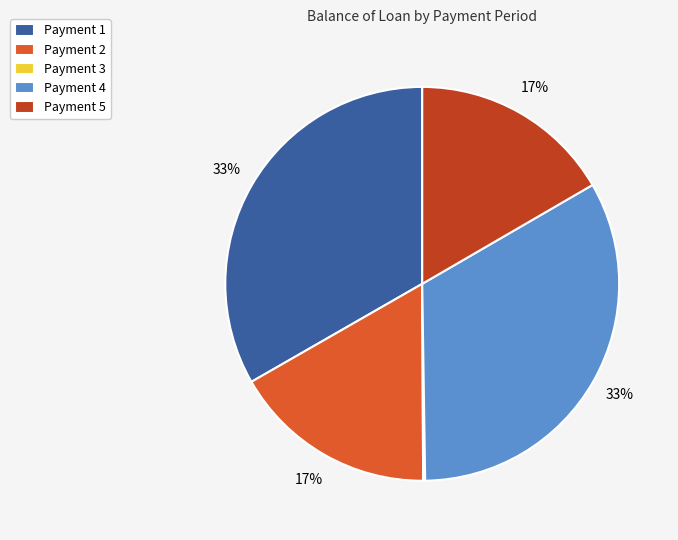

What is the ratio of the value at Payment 4 to the value at Payment 1?

1.0